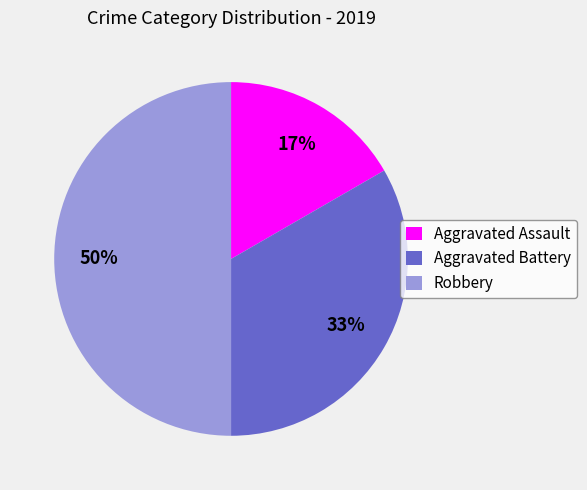

Approximately how many times larger is the value at Aggravated Battery compared to Robbery?

0.7